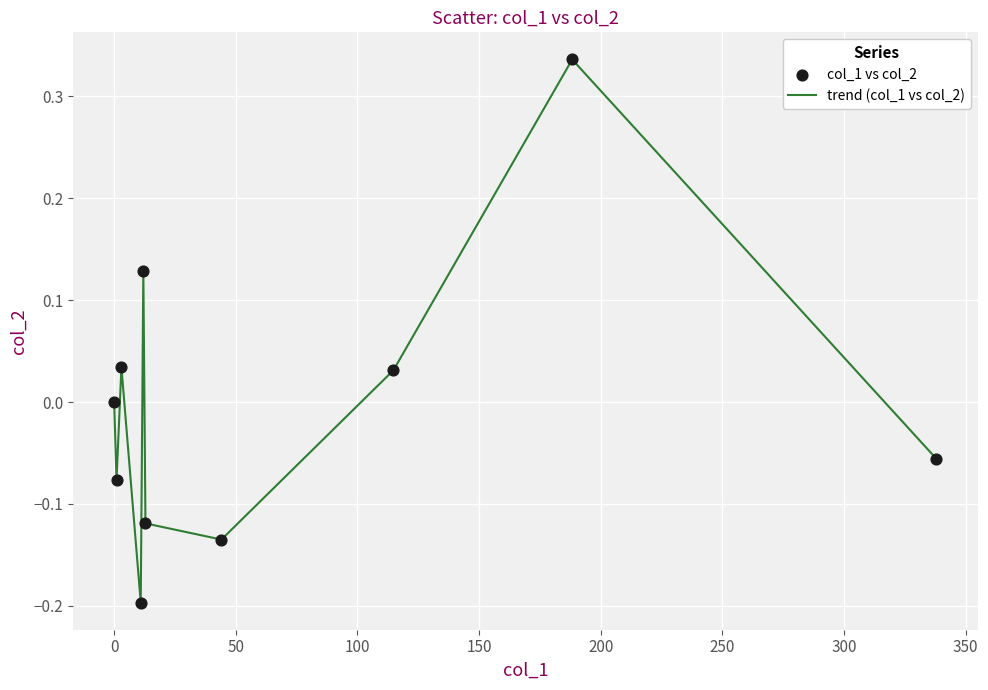

What is the difference between the maximum and minimum values?

0.5